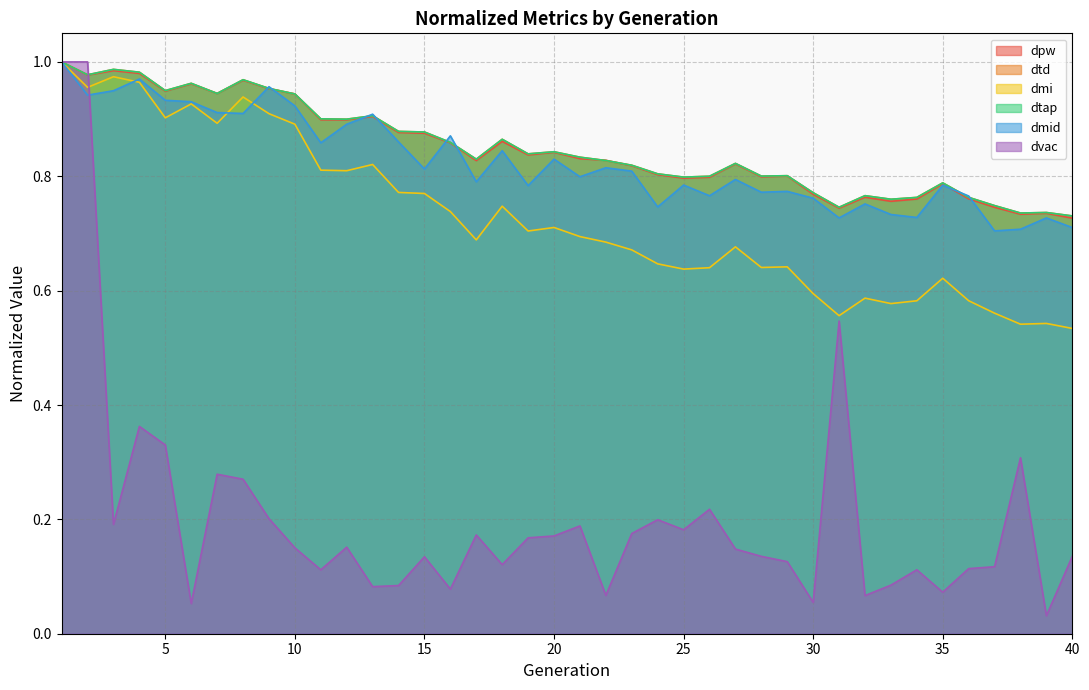

What is the lowest value of the dtap series?

0.7